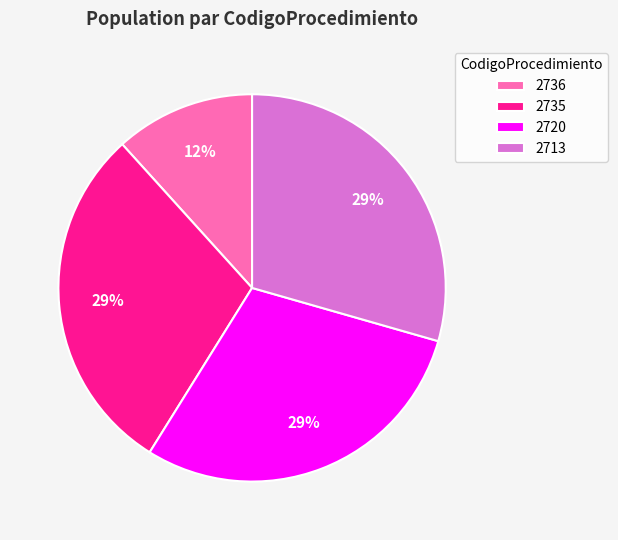

Do 2720 and 2736 together represent more than half of the pie?

No